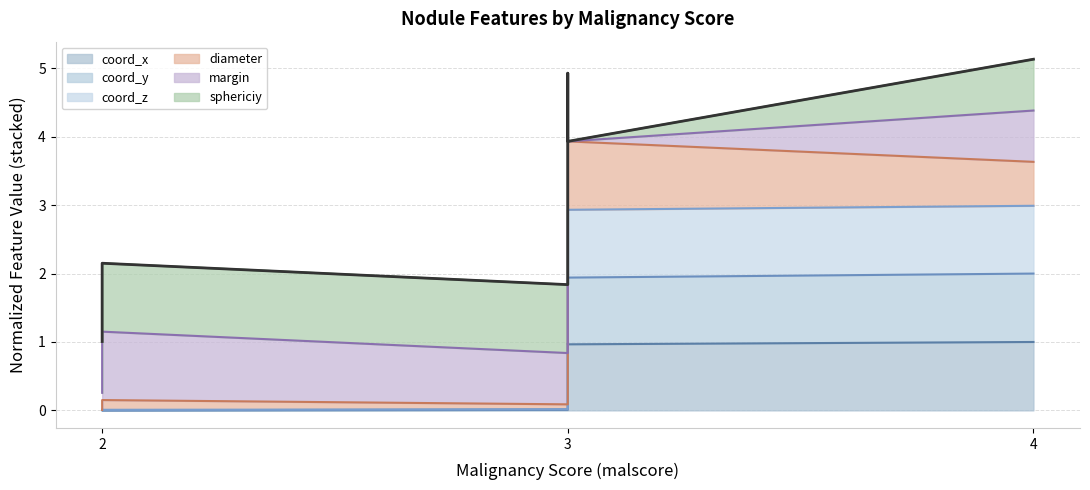

What is the sum of the coord_x values at 3 and 4?

1.0